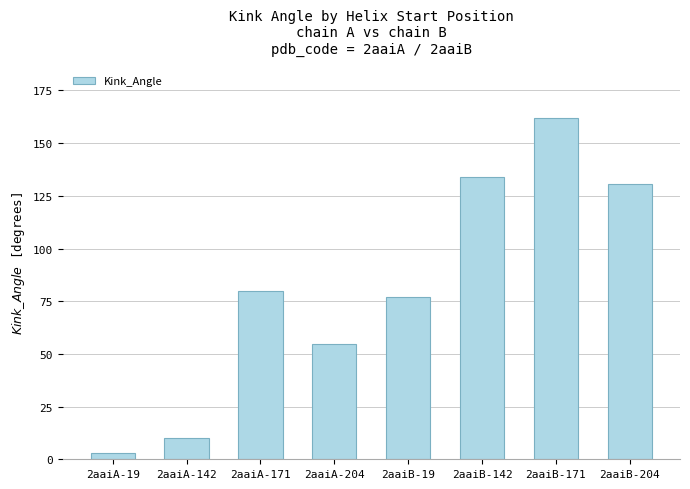

What is the minimum value shown in the chart?

2.8